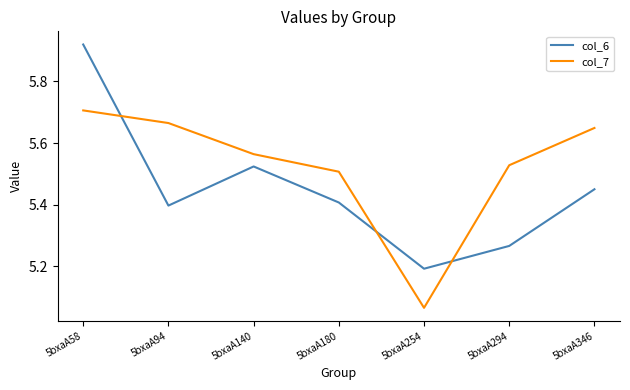

List the labels in order of col_6 value, largest first.

5bxaA58, 5bxaA140, 5bxaA346, 5bxaA180, 5bxaA94, 5bxaA294, 5bxaA254